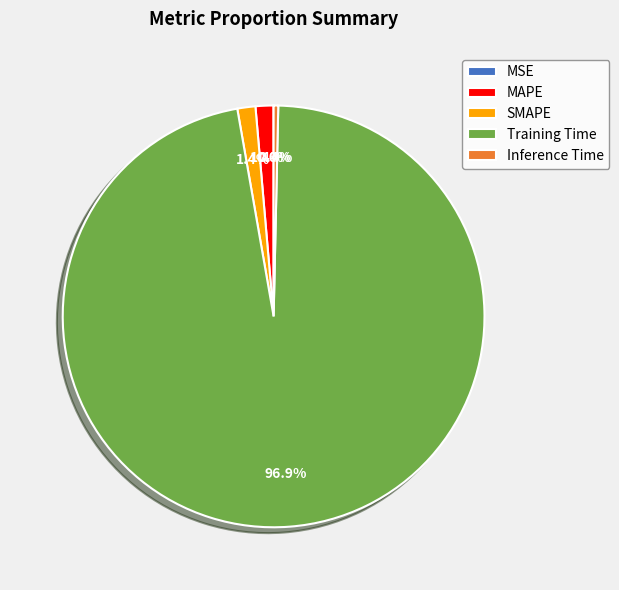

True or false: SMAPE accounts for 1% of the total.

True